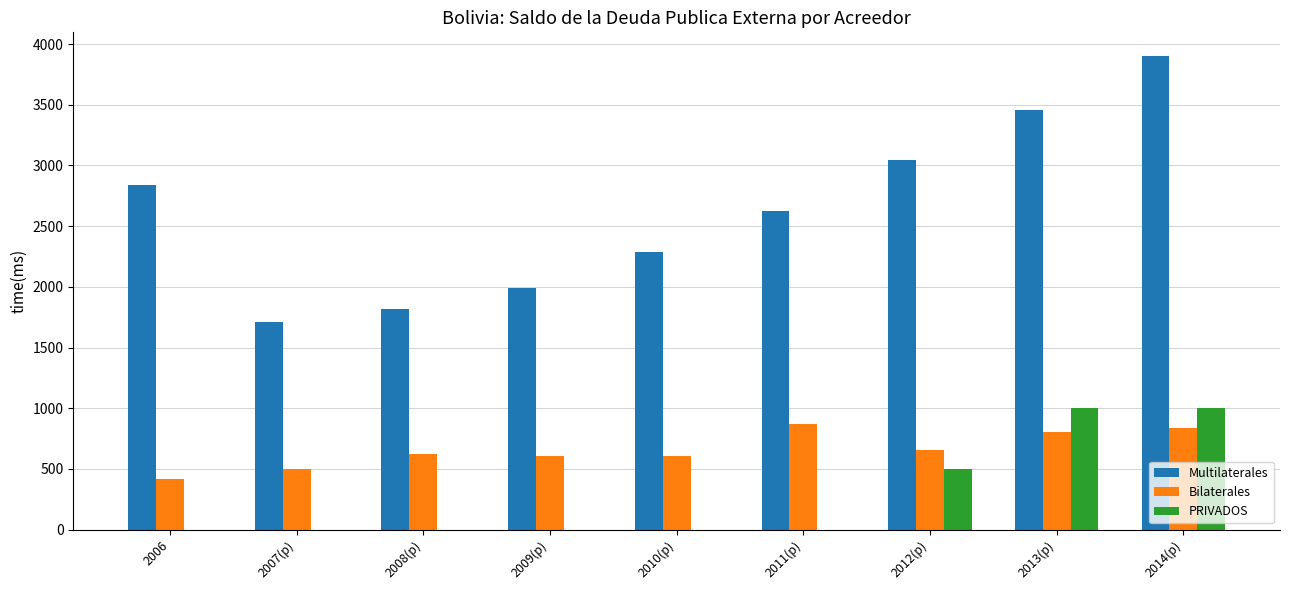

Which series has the widest spread of values?

Multilaterales